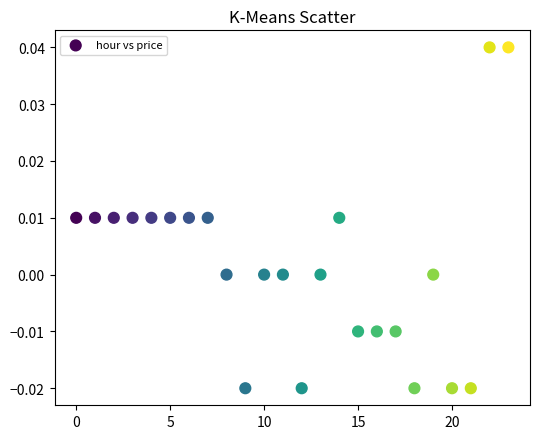

How many data points are displayed?

24